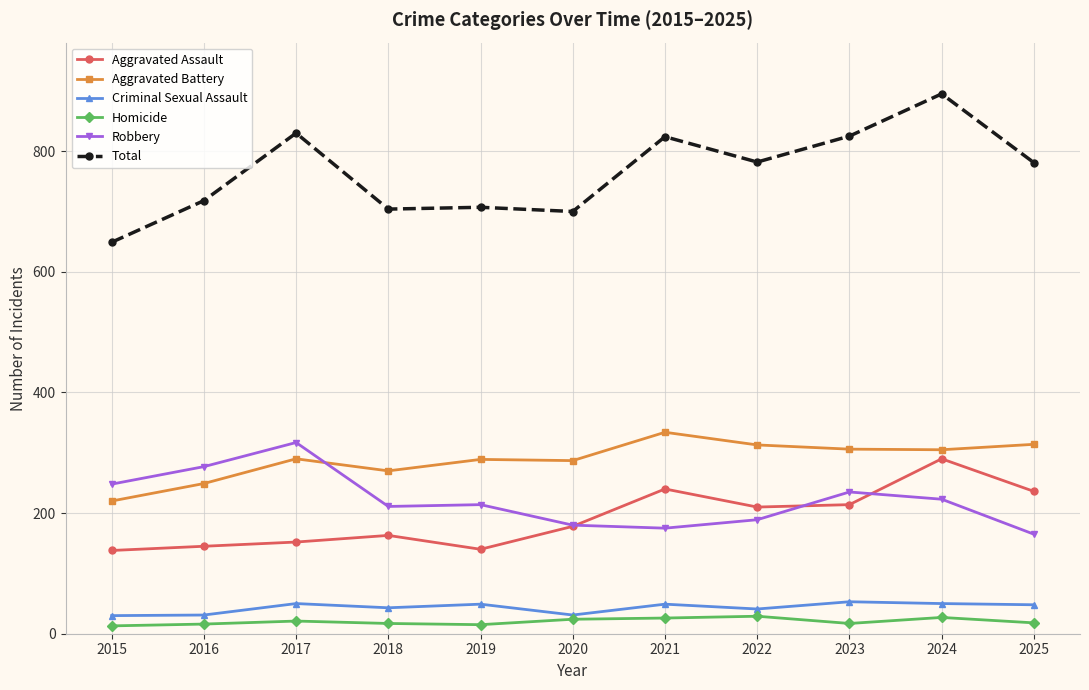

What is the maximum value for Total?

895